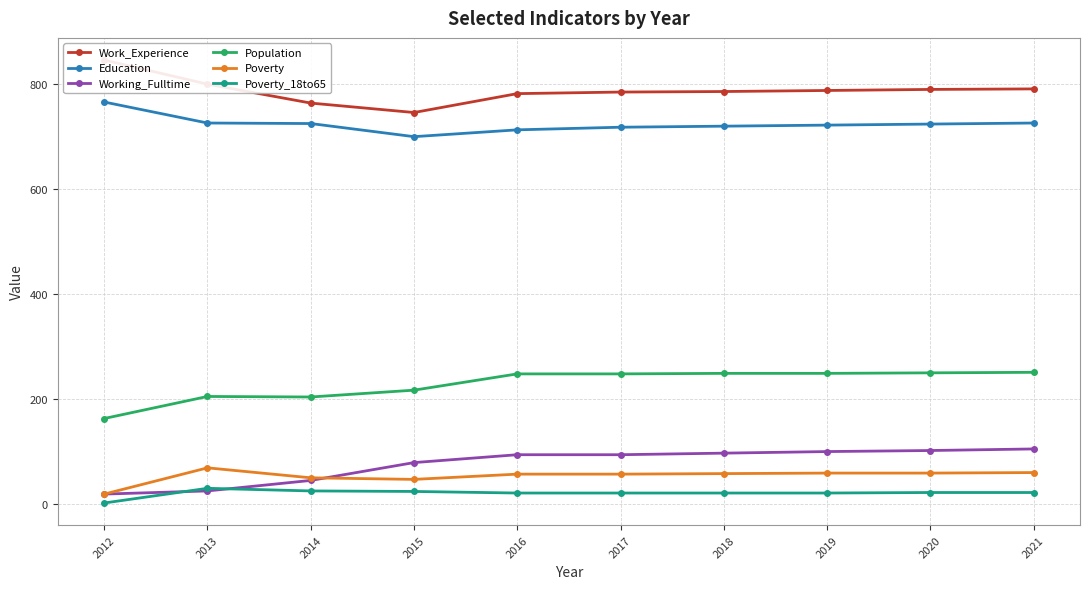

Does the chart have visible grid lines?

Yes